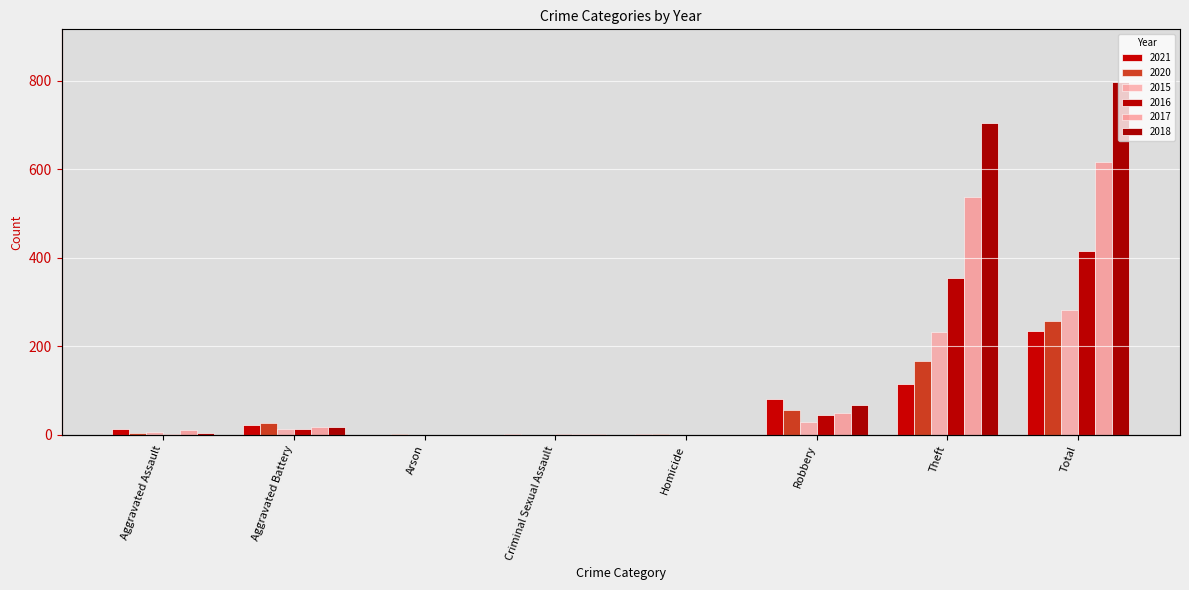

What is the difference between the second highest and second lowest values in the 2017 series?

538